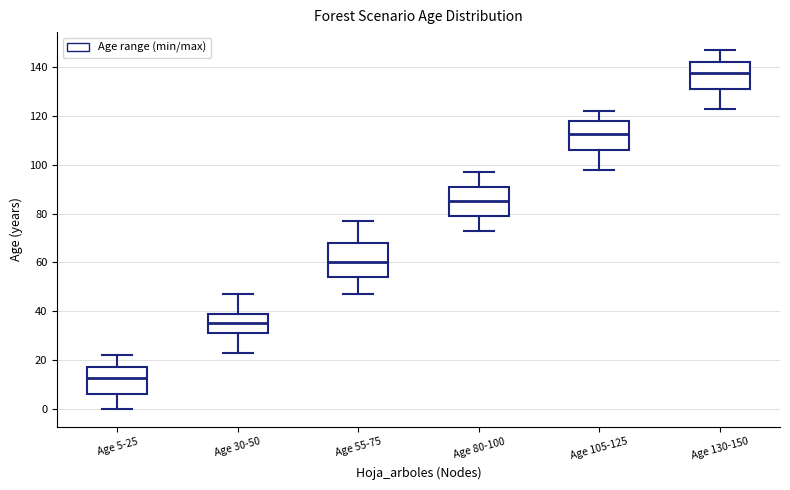

Reading left to right, transcribe this box plot: for each box, give where its median line is, the range the box spans, and where its two whiskers end, as read against the y-axis. The values are not printed on the chart, so give them approximately, as read against the axis.

Age 5-25: median 12, box 6 to 18, whiskers 0 to 22
Age 30-50: median 36, box 32 to 40, whiskers 24 to 48
Age 55-75: median 60, box 54 to 68, whiskers 48 to 78
Age 80-100: median 86, box 80 to 92, whiskers 74 to 98
Age 105-125: median 112, box 106 to 118, whiskers 98 to 122
Age 130-150: median 138, box 132 to 142, whiskers 124 to 148